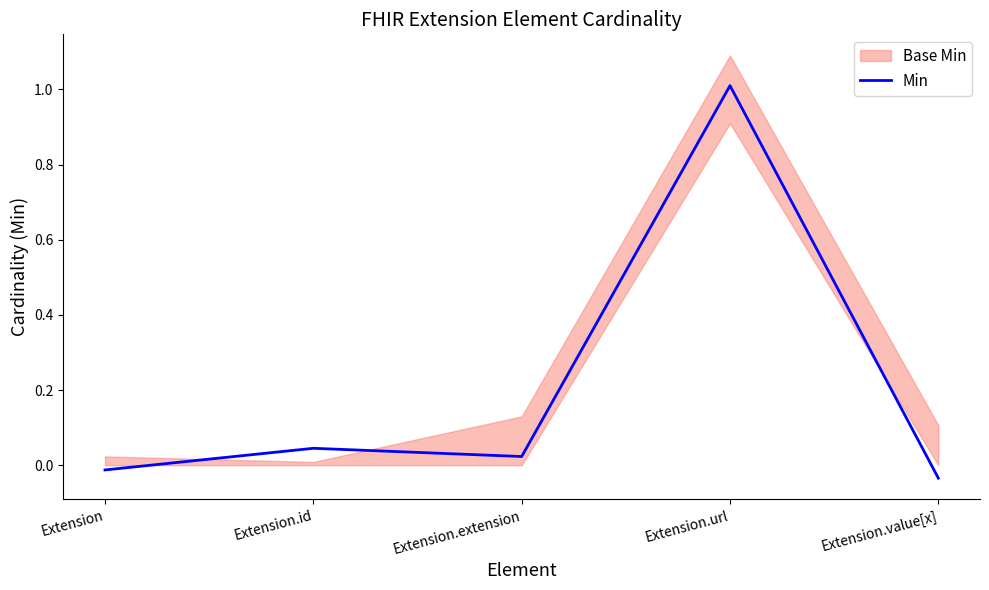

How many lines are shown in the chart?

1